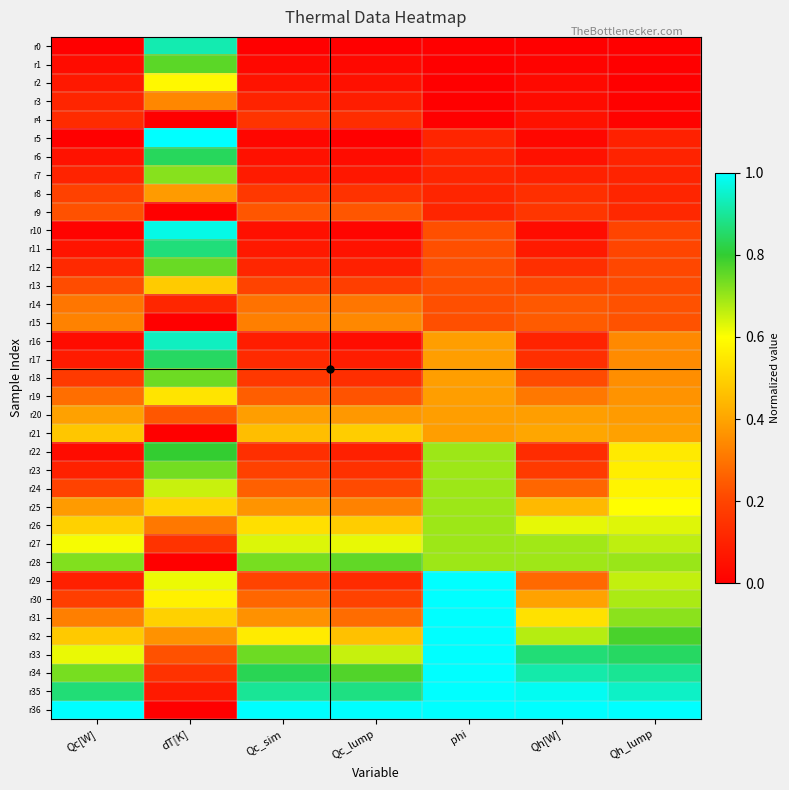

Reading left to right, transcribe all the data shown in this chart.

r0: Qc[W]=0.0	dT[K]=0.9	Qc_sim=0.0	Qc_lump=0.0	phi=0.0	Qh[W]=0.0	Qh_lump=0.0
r1: Qc[W]=0.0	dT[K]=0.8	Qc_sim=0.0	Qc_lump=0.0	phi=0.0	Qh[W]=0.0	Qh_lump=0.0
r2: Qc[W]=0.1	dT[K]=0.6	Qc_sim=0.1	Qc_lump=0.1	phi=0.0	Qh[W]=0.0	Qh_lump=0.0
r3: Qc[W]=0.1	dT[K]=0.3	Qc_sim=0.1	Qc_lump=0.1	phi=0.0	Qh[W]=0.0	Qh_lump=0.0
r4: Qc[W]=0.1	dT[K]=0.0	Qc_sim=0.2	Qc_lump=0.1	phi=0.0	Qh[W]=0.1	Qh_lump=0.0
r5: Qc[W]=0.0	dT[K]=1.0	Qc_sim=0.0	Qc_lump=0.0	phi=0.1	Qh[W]=0.0	Qh_lump=0.1
r6: Qc[W]=0.1	dT[K]=0.8	Qc_sim=0.1	Qc_lump=0.0	phi=0.1	Qh[W]=0.1	Qh_lump=0.1
r7: Qc[W]=0.1	dT[K]=0.7	Qc_sim=0.1	Qc_lump=0.1	phi=0.1	Qh[W]=0.1	Qh_lump=0.1
r8: Qc[W]=0.2	dT[K]=0.4	Qc_sim=0.2	Qc_lump=0.1	phi=0.1	Qh[W]=0.1	Qh_lump=0.1
r9: Qc[W]=0.2	dT[K]=0.0	Qc_sim=0.2	Qc_lump=0.2	phi=0.1	Qh[W]=0.2	Qh_lump=0.1
r10: Qc[W]=0.0	dT[K]=1.0	Qc_sim=0.0	Qc_lump=0.0	phi=0.2	Qh[W]=0.0	Qh_lump=0.2
r11: Qc[W]=0.1	dT[K]=0.9	Qc_sim=0.1	Qc_lump=0.1	phi=0.2	Qh[W]=0.1	Qh_lump=0.2
r12: Qc[W]=0.1	dT[K]=0.7	Qc_sim=0.1	Qc_lump=0.1	phi=0.2	Qh[W]=0.1	Qh_lump=0.2
r13: Qc[W]=0.2	dT[K]=0.5	Qc_sim=0.2	Qc_lump=0.2	phi=0.2	Qh[W]=0.2	Qh_lump=0.2
r14: Qc[W]=0.3	dT[K]=0.1	Qc_sim=0.3	Qc_lump=0.3	phi=0.2	Qh[W]=0.2	Qh_lump=0.2
r15: Qc[W]=0.3	dT[K]=0.0	Qc_sim=0.3	Qc_lump=0.3	phi=0.2	Qh[W]=0.2	Qh_lump=0.2
r16: Qc[W]=0.0	dT[K]=0.9	Qc_sim=0.1	Qc_lump=0.0	phi=0.4	Qh[W]=0.1	Qh_lump=0.3
r17: Qc[W]=0.1	dT[K]=0.8	Qc_sim=0.1	Qc_lump=0.1	phi=0.4	Qh[W]=0.1	Qh_lump=0.3
r18: Qc[W]=0.2	dT[K]=0.7	Qc_sim=0.2	Qc_lump=0.1	phi=0.4	Qh[W]=0.2	Qh_lump=0.4
r19: Qc[W]=0.3	dT[K]=0.5	Qc_sim=0.3	Qc_lump=0.2	phi=0.4	Qh[W]=0.3	Qh_lump=0.4
r20: Qc[W]=0.4	dT[K]=0.2	Qc_sim=0.4	Qc_lump=0.4	phi=0.4	Qh[W]=0.4	Qh_lump=0.4
r21: Qc[W]=0.5	dT[K]=0.0	Qc_sim=0.5	Qc_lump=0.5	phi=0.4	Qh[W]=0.4	Qh_lump=0.4
r22: Qc[W]=0.0	dT[K]=0.8	Qc_sim=0.1	Qc_lump=0.1	phi=0.7	Qh[W]=0.1	Qh_lump=0.6
r23: Qc[W]=0.1	dT[K]=0.7	Qc_sim=0.2	Qc_lump=0.1	phi=0.7	Qh[W]=0.2	Qh_lump=0.6
r24: Qc[W]=0.2	dT[K]=0.7	Qc_sim=0.3	Qc_lump=0.2	phi=0.7	Qh[W]=0.3	Qh_lump=0.6
r25: Qc[W]=0.4	dT[K]=0.5	Qc_sim=0.4	Qc_lump=0.3	phi=0.7	Qh[W]=0.4	Qh_lump=0.6
r26: Qc[W]=0.5	dT[K]=0.3	Qc_sim=0.5	Qc_lump=0.5	phi=0.7	Qh[W]=0.6	Qh_lump=0.6
r27: Qc[W]=0.6	dT[K]=0.2	Qc_sim=0.6	Qc_lump=0.6	phi=0.7	Qh[W]=0.7	Qh_lump=0.7
r28: Qc[W]=0.7	dT[K]=0.0	Qc_sim=0.7	Qc_lump=0.8	phi=0.7	Qh[W]=0.7	Qh_lump=0.7
r29: Qc[W]=0.1	dT[K]=0.6	Qc_sim=0.2	Qc_lump=0.1	phi=1.0	Qh[W]=0.3	Qh_lump=0.7
r30: Qc[W]=0.2	dT[K]=0.6	Qc_sim=0.3	Qc_lump=0.2	phi=1.0	Qh[W]=0.4	Qh_lump=0.7
r31: Qc[W]=0.3	dT[K]=0.5	Qc_sim=0.4	Qc_lump=0.3	phi=1.0	Qh[W]=0.5	Qh_lump=0.7
r32: Qc[W]=0.5	dT[K]=0.4	Qc_sim=0.6	Qc_lump=0.5	phi=1.0	Qh[W]=0.7	Qh_lump=0.8
r33: Qc[W]=0.6	dT[K]=0.2	Qc_sim=0.7	Qc_lump=0.7	phi=1.0	Qh[W]=0.9	Qh_lump=0.8
r34: Qc[W]=0.7	dT[K]=0.1	Qc_sim=0.8	Qc_lump=0.8	phi=1.0	Qh[W]=0.9	Qh_lump=0.9
r35: Qc[W]=0.9	dT[K]=0.1	Qc_sim=0.9	Qc_lump=0.9	phi=1.0	Qh[W]=1.0	Qh_lump=0.9
r36: Qc[W]=1.0	dT[K]=0.0	Qc_sim=1.0	Qc_lump=1.0	phi=1.0	Qh[W]=1.0	Qh_lump=1.0